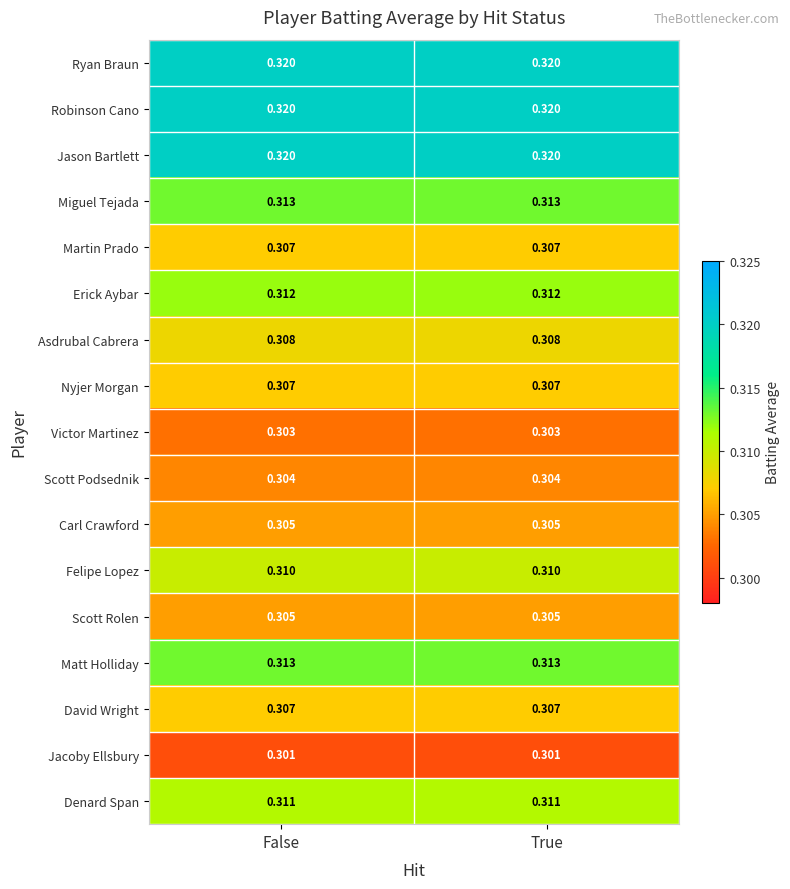

Is the value of Nyjer Morgan at True greater than the value of Jacoby Ellsbury at False?

Yes